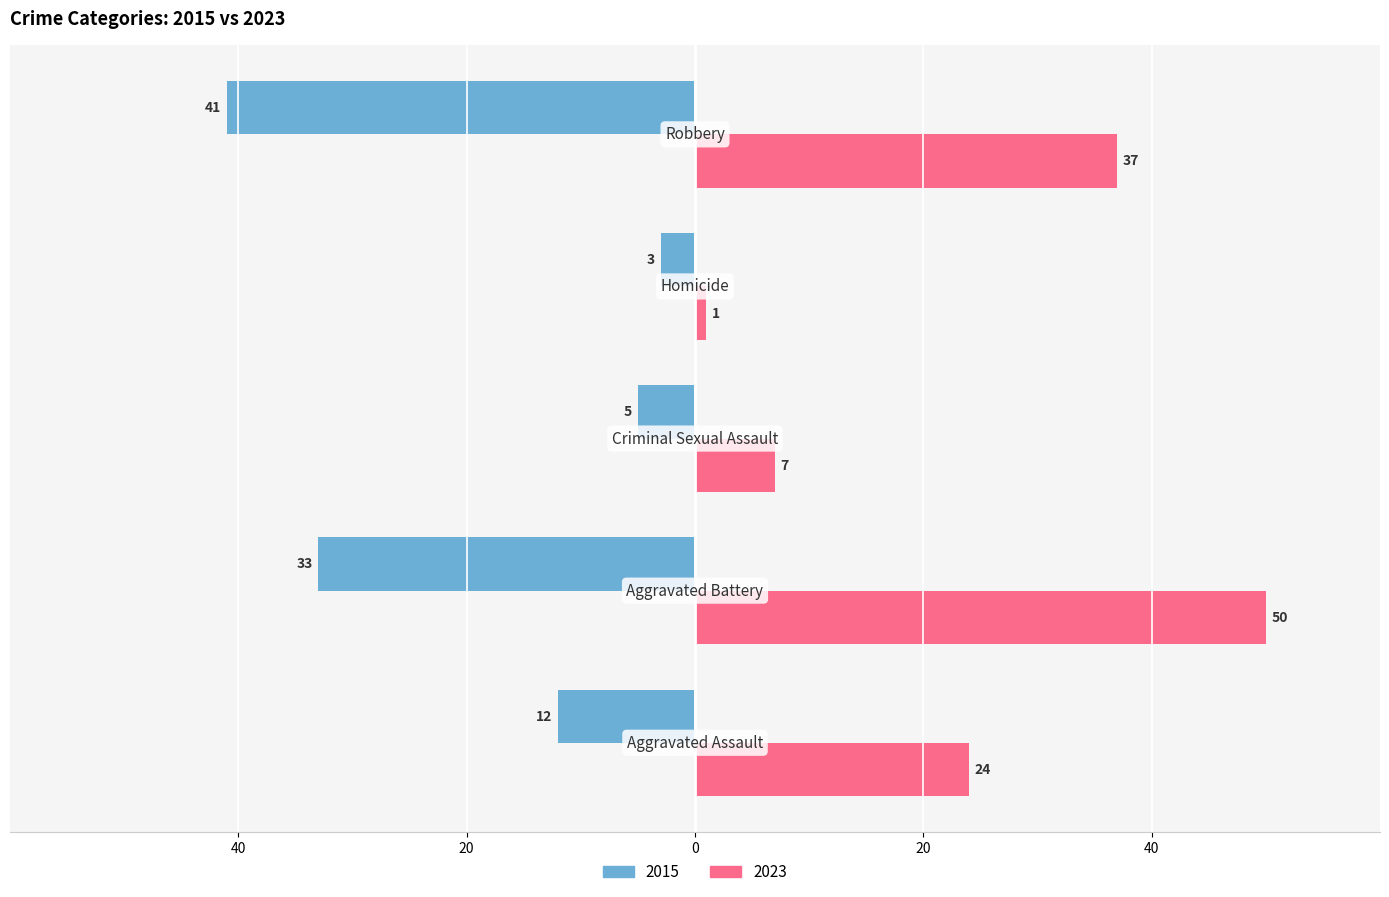

What are all the series names shown in the legend?

2015, 2023